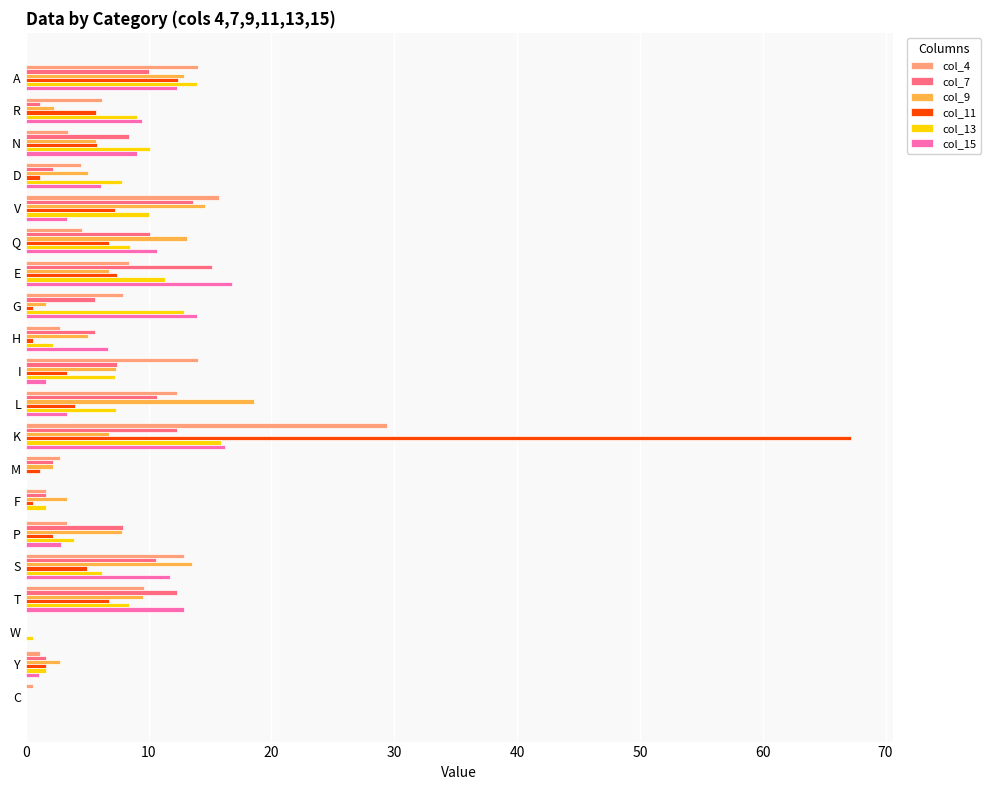

At which category is the sum across all series the highest?

K